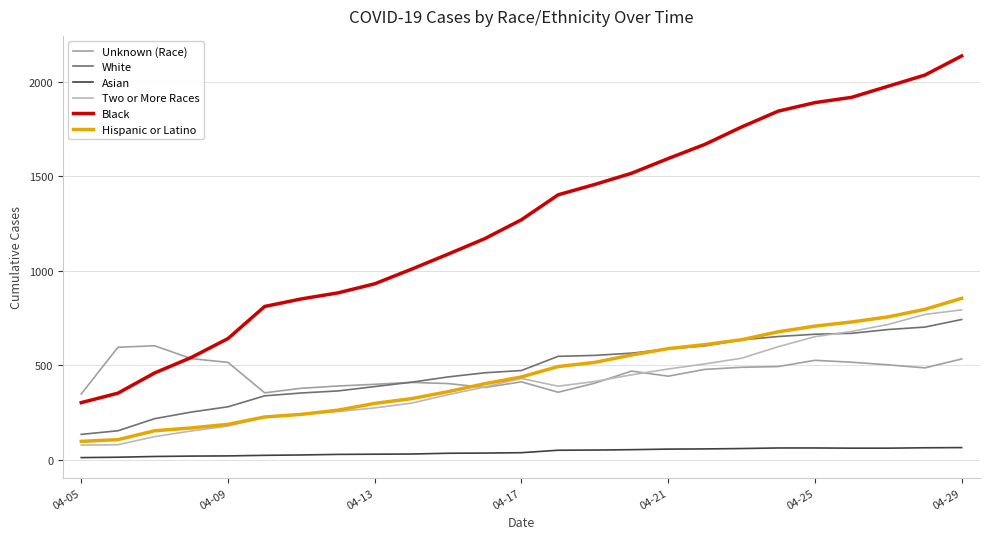

Which series has the largest total across all categories?

Black